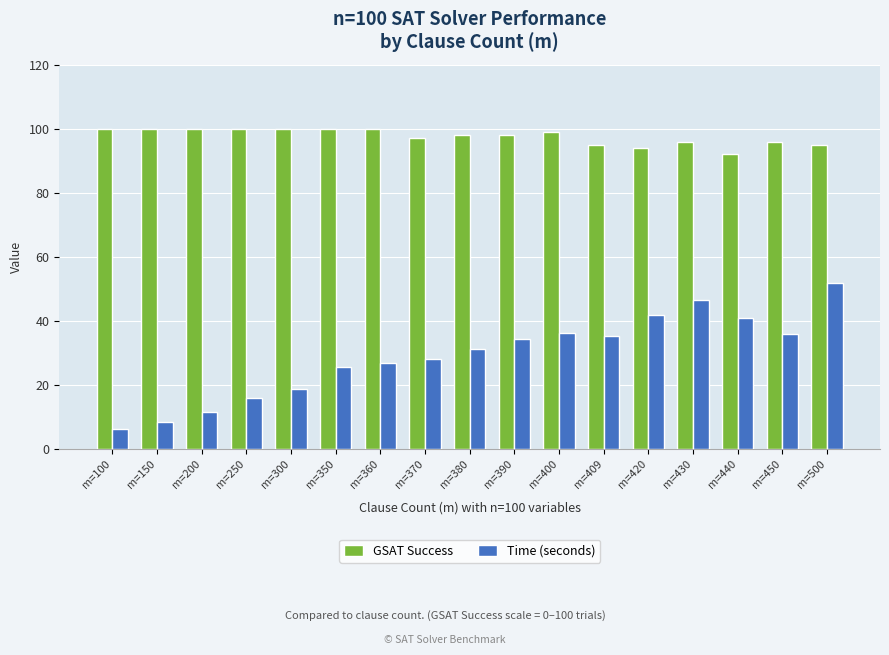

What is the sum of all Time (seconds) values?

495.9